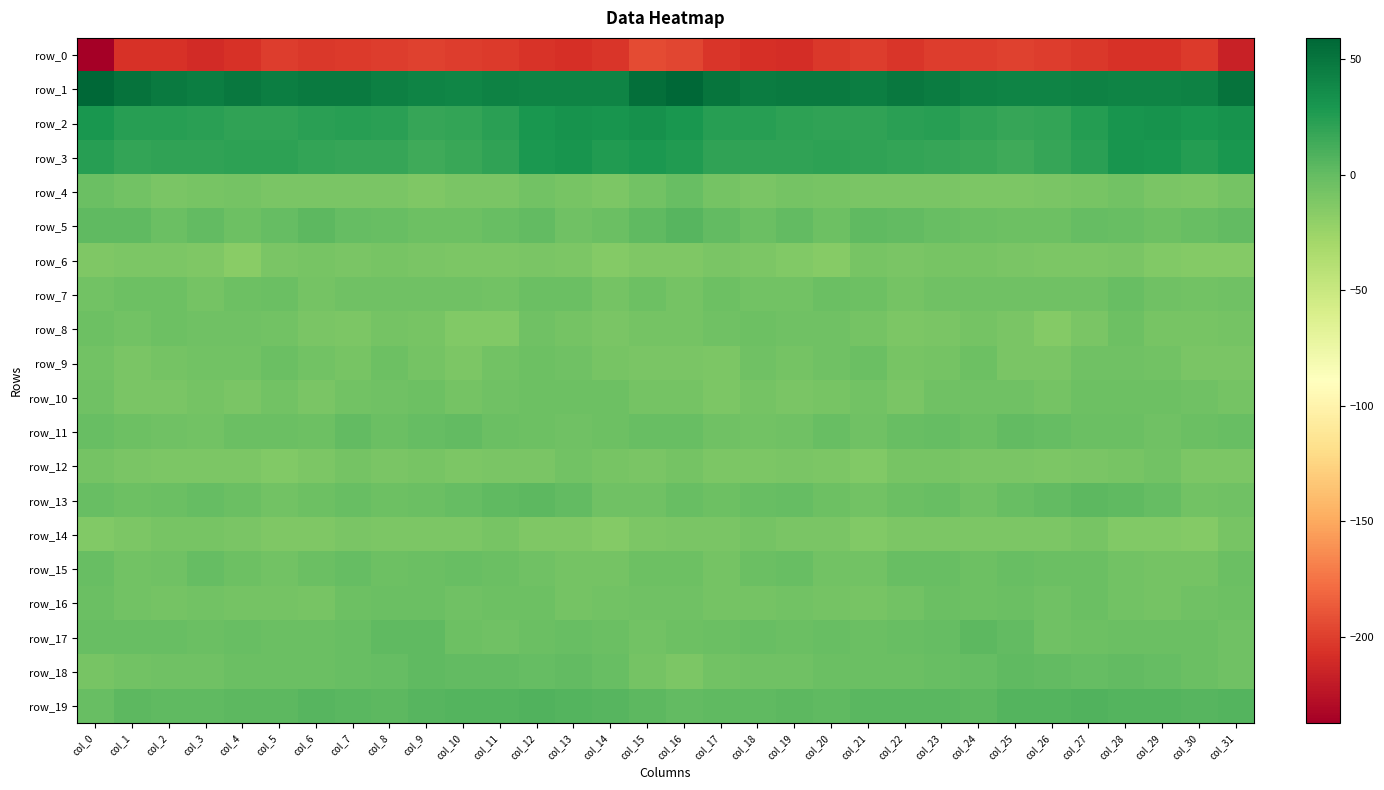

Reading left to right, transcribe all the data shown in this chart.

row_0: -237.5	-207.1	-207.0	-209.8	-206.6	-200.5	-203.4	-202.4	-200.7	-199.1	-200.8	-202.0	-205.5	-208.0	-204.3	-194.6	-195.8	-204.9	-208.2	-209.5	-203.6	-201.1	-204.0	-200.7	-200.9	-198.9	-201.6	-202.8	-206.7	-207.2	-202.6	-216.3
row_1: 59.4	51.3	46.9	45.3	47.8	45.0	47.3	46.9	43.2	41.6	40.2	42.6	41.7	41.5	41.2	53.8	59.1	50.4	45.5	47.0	46.9	45.0	48.2	45.5	42.2	40.9	41.0	42.5	41.8	40.9	42.9	51.4
row_2: 29.4	23.9	23.9	22.6	21.1	20.0	22.4	23.6	22.7	18.1	18.8	22.5	29.3	31.9	30.9	33.2	30.2	23.9	23.9	21.9	20.5	20.8	22.9	23.9	20.6	18.1	19.5	25.4	30.7	31.8	30.1	32.6
row_3: 23.9	19.8	20.8	20.0	21.2	21.9	19.5	18.7	18.3	14.4	17.3	20.4	28.9	31.1	26.4	28.6	26.7	20.3	21.0	20.0	21.9	21.1	19.2	18.3	17.1	14.6	18.5	23.3	30.9	29.6	25.3	29.6
row_4: -2.6	-6.4	-10.0	-8.9	-7.8	-9.5	-9.8	-9.5	-10.2	-11.8	-10.0	-10.2	-6.1	-8.4	-10.6	-6.5	-1.8	-7.4	-10.2	-7.9	-8.4	-9.5	-9.9	-9.5	-11.0	-11.2	-10.1	-8.8	-6.4	-9.4	-10.6	-7.2
row_5: 2.3	2.0	-3.0	1.2	-3.3	-0.6	2.6	-0.9	-2.0	-3.4	-3.7	-1.8	0.7	-4.8	-2.1	1.6	5.5	0.4	-2.3	1.2	-4.4	2.4	0.8	-1.1	-2.9	-3.5	-3.6	0.0	-1.3	-4.4	-1.2	0.5
row_6: -12.1	-10.6	-10.8	-11.9	-16.2	-10.1	-8.8	-9.2	-8.2	-9.3	-10.9	-11.3	-10.1	-10.8	-14.3	-12.1	-11.9	-9.9	-11.3	-13.6	-14.9	-8.0	-9.4	-8.8	-8.2	-10.2	-11.0	-11.3	-9.2	-12.7	-13.8	-14.5
row_7: -6.2	-4.3	-4.2	-7.5	-3.5	-2.1	-7.9	-5.3	-4.6	-5.1	-5.3	-6.1	-2.5	-2.6	-7.5	-3.7	-6.9	-3.4	-6.3	-6.4	-2.2	-4.0	-7.7	-4.5	-4.6	-5.3	-5.6	-5.4	-1.1	-5.3	-6.2	-4.8
row_8: -4.0	-6.2	-3.5	-5.0	-5.2	-5.9	-9.7	-11.2	-7.2	-8.9	-13.1	-13.0	-5.0	-7.2	-9.4	-6.8	-7.6	-5.5	-3.5	-5.2	-5.3	-7.0	-11.2	-9.5	-7.1	-10.2	-14.5	-9.7	-4.4	-9.0	-8.7	-7.7
row_9: -5.9	-9.8	-7.3	-6.0	-6.1	-3.1	-6.2	-8.7	-3.5	-6.8	-10.9	-6.3	-4.2	-5.2	-8.8	-10.2	-9.7	-10.2	-5.4	-6.9	-4.6	-3.3	-8.5	-6.8	-3.3	-9.1	-9.7	-4.8	-4.5	-6.5	-10.0	-10.2
row_10: -5.3	-9.2	-9.3	-7.6	-9.8	-5.7	-9.4	-6.3	-5.3	-4.2	-6.8	-5.1	-3.3	-3.9	-4.1	-7.0	-7.4	-10.5	-7.5	-9.3	-8.1	-6.4	-9.4	-5.3	-4.8	-4.9	-6.9	-4.0	-3.8	-3.7	-4.9	-7.4
row_11: -1.0	-4.1	-5.5	-6.1	-2.3	-3.0	-4.2	0.4	-3.2	0.0	0.7	-2.2	-3.4	-4.6	-4.4	-1.0	-1.4	-4.5	-6.2	-5.2	-1.1	-4.9	-1.7	-0.8	-3.0	1.2	-0.1	-3.3	-3.1	-5.4	-3.1	-1.1
row_12: -7.1	-10.2	-11.1	-10.3	-10.4	-12.6	-10.3	-7.4	-9.8	-9.0	-10.7	-9.7	-9.2	-5.9	-9.0	-10.1	-7.7	-10.7	-11.3	-10.1	-10.9	-12.9	-8.3	-8.2	-9.9	-9.3	-10.5	-9.3	-8.2	-6.2	-10.7	-11.0
row_13: -1.1	-3.5	-2.5	-0.3	-2.7	-6.0	-3.7	-1.1	-4.0	-3.2	-0.2	2.3	2.8	1.1	-4.7	-4.7	-1.6	-3.8	-1.6	-0.5	-4.4	-5.7	-2.4	-1.7	-4.7	-1.8	0.7	3.1	2.0	-0.9	-6.0	-5.4
row_14: -13.3	-11.3	-7.9	-8.7	-10.0	-11.8	-11.7	-10.1	-11.0	-10.7	-11.2	-8.4	-11.7	-12.1	-14.7	-11.0	-10.0	-10.1	-7.6	-9.4	-10.1	-12.6	-10.9	-10.4	-10.9	-10.8	-10.3	-8.7	-12.6	-12.8	-14.3	-8.8
row_15: -1.9	-6.5	-4.4	-0.6	-4.4	-6.6	-2.5	-0.8	-3.7	-2.9	-2.0	-2.7	-5.2	-6.9	-7.5	-3.7	-4.4	-7.0	-2.4	-1.0	-5.7	-6.2	-1.2	-1.6	-4.3	-1.5	-2.5	-3.3	-6.2	-7.3	-6.8	-2.2
row_16: -2.9	-6.3	-7.7	-6.1	-6.9	-7.8	-8.0	-3.4	-2.7	-3.3	-4.5	-3.7	-3.7	-7.6	-5.8	-4.8	-5.1	-7.8	-6.9	-6.4	-6.9	-8.5	-6.6	-2.7	-3.3	-2.9	-5.3	-2.3	-5.7	-7.6	-5.1	-3.3
row_17: -1.6	-1.8	-1.7	-2.2	-1.7	-2.2	-2.3	-1.2	1.9	2.3	-3.8	-4.5	-3.2	-1.9	-2.9	-5.8	-4.3	-2.6	-1.2	-2.9	-1.6	-2.2	-1.7	-0.7	2.8	0.4	-4.9	-4.1	-2.5	-2.5	-3.3	-5.0
row_18: -8.2	-6.0	-4.7	-5.5	-3.2	-3.1	-2.7	-1.6	-0.9	1.5	1.2	0.6	0.2	0.6	-2.1	-6.8	-10.3	-6.4	-4.7	-5.3	-2.8	-3.0	-2.3	-1.0	-0.5	2.1	0.8	0.2	0.5	-0.5	-2.4	-5.1
row_19: -1.4	2.6	1.9	2.1	2.8	2.5	5.1	4.0	3.1	5.4	6.7	7.0	7.8	6.7	5.8	3.5	0.6	2.1	1.4	2.9	2.3	3.7	4.7	4.1	3.1	6.4	6.6	7.9	6.9	6.5	5.8	7.1